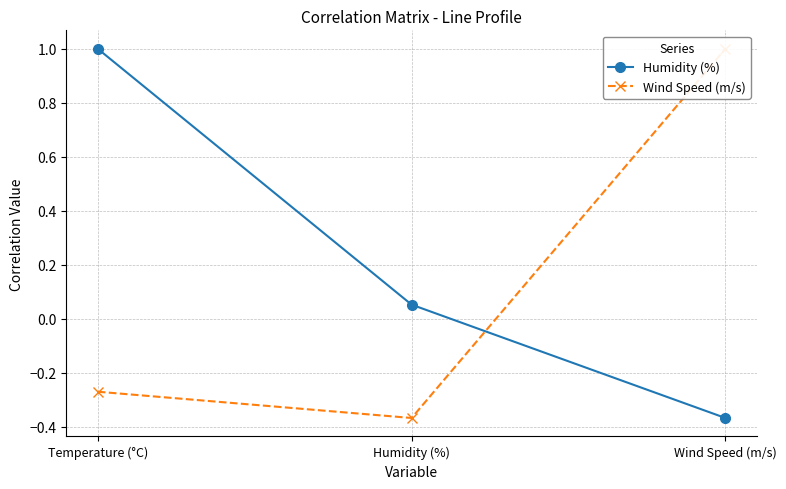

Is it true that Humidity (%) equals -0.3 at Wind Speed (m/s)?

False